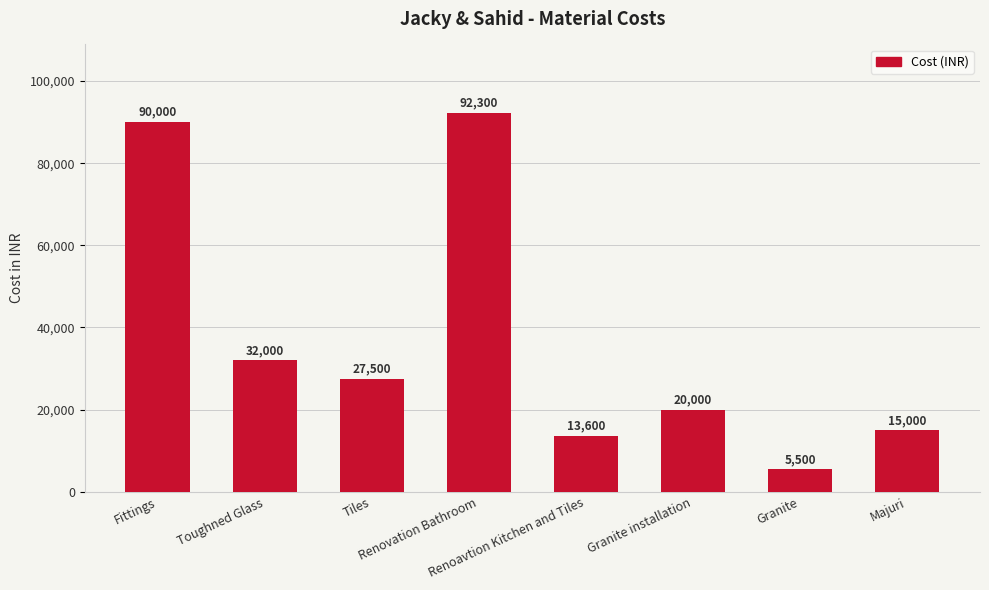

Reading right to left, list all the values displayed in this chart.

Majuri=15000	Granite=5500	Granite installation=20000	Renoavtion Kitchen and Tiles=13600	Renovation Bathroom=92300	Tiles=27500	Toughned Glass=32000	Fittings=90000